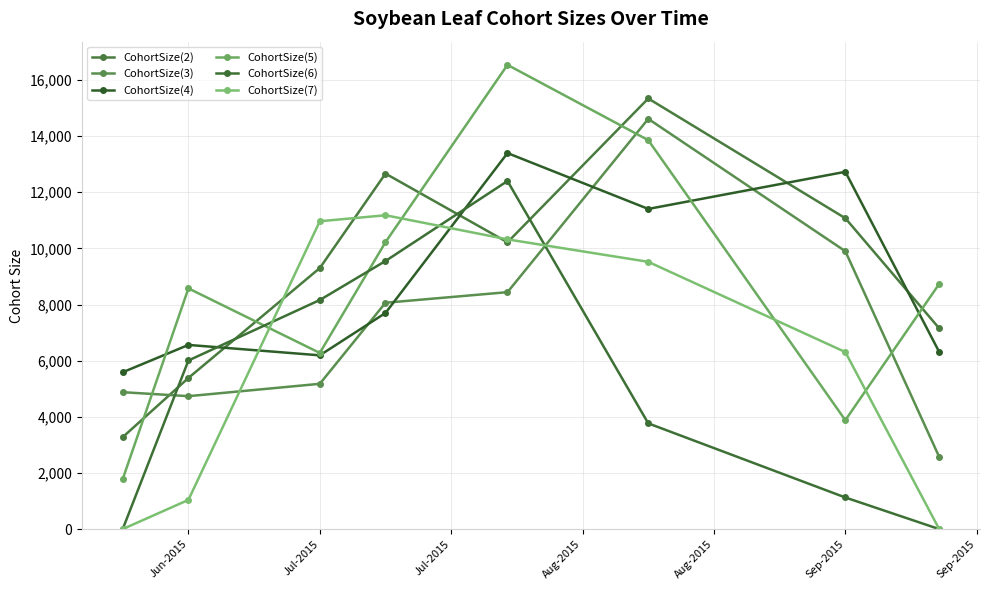

How many values in the CohortSize(3) series are below 8064?

4